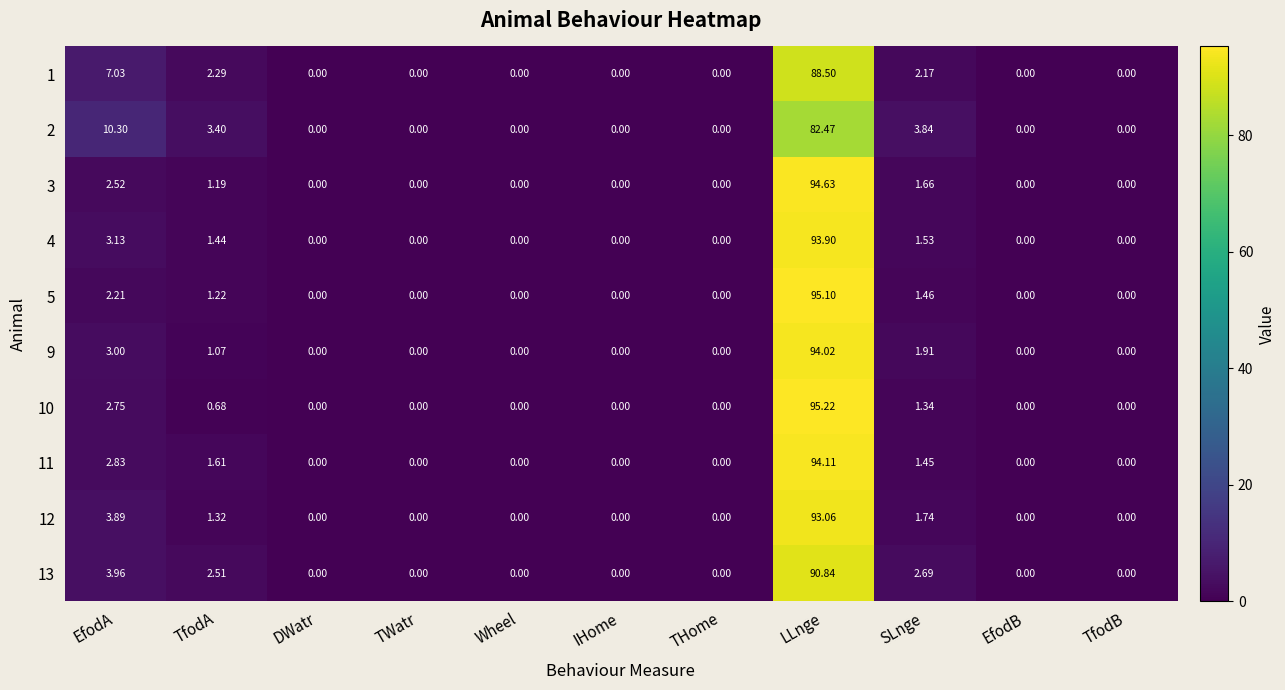

Where is 10 nearest to the value 47?

EfodA